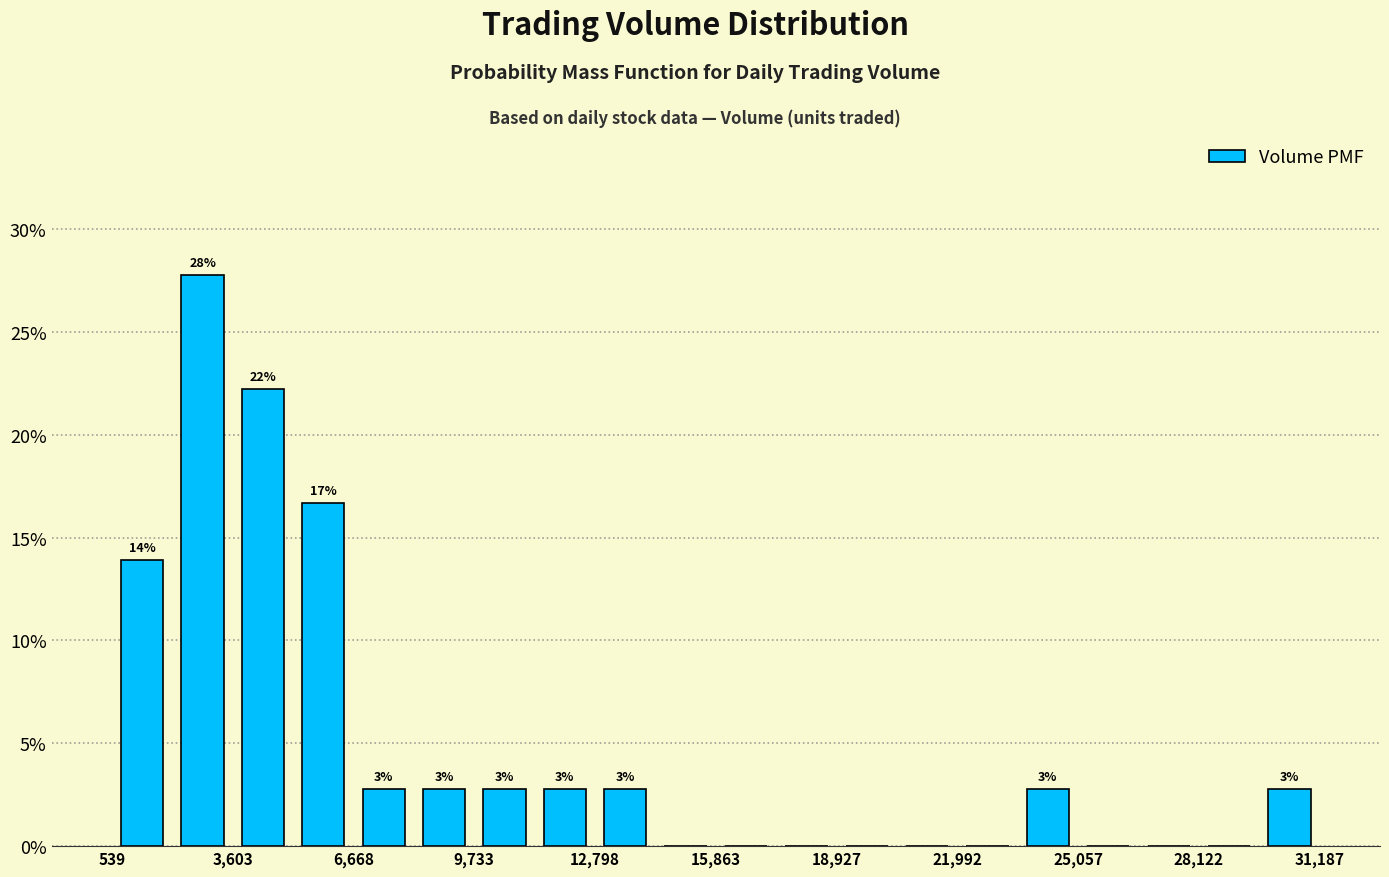

Read against the x-axis, roughly where is the centre of the tallest bar?

3000